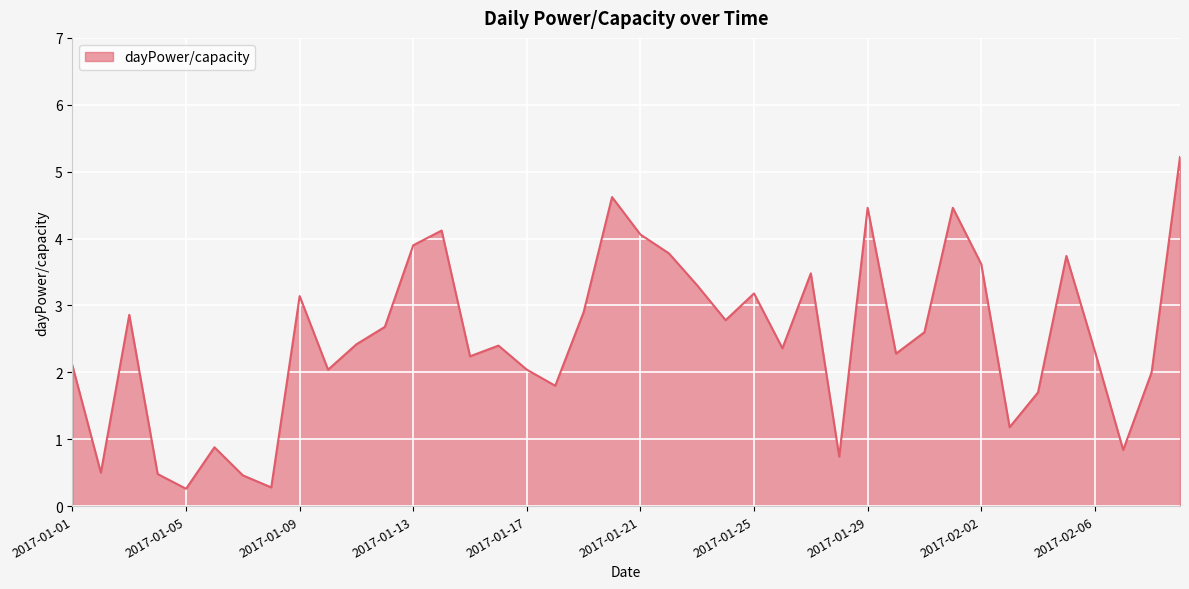

What is the minimum value shown in the chart?

0.3